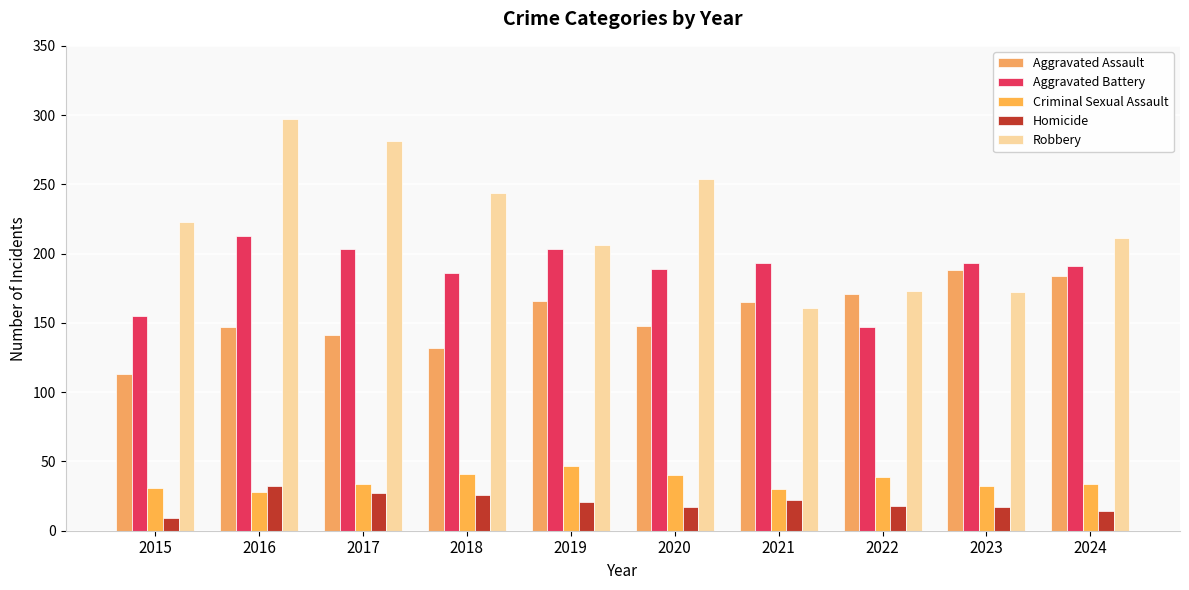

How many series are shown in this chart?

5